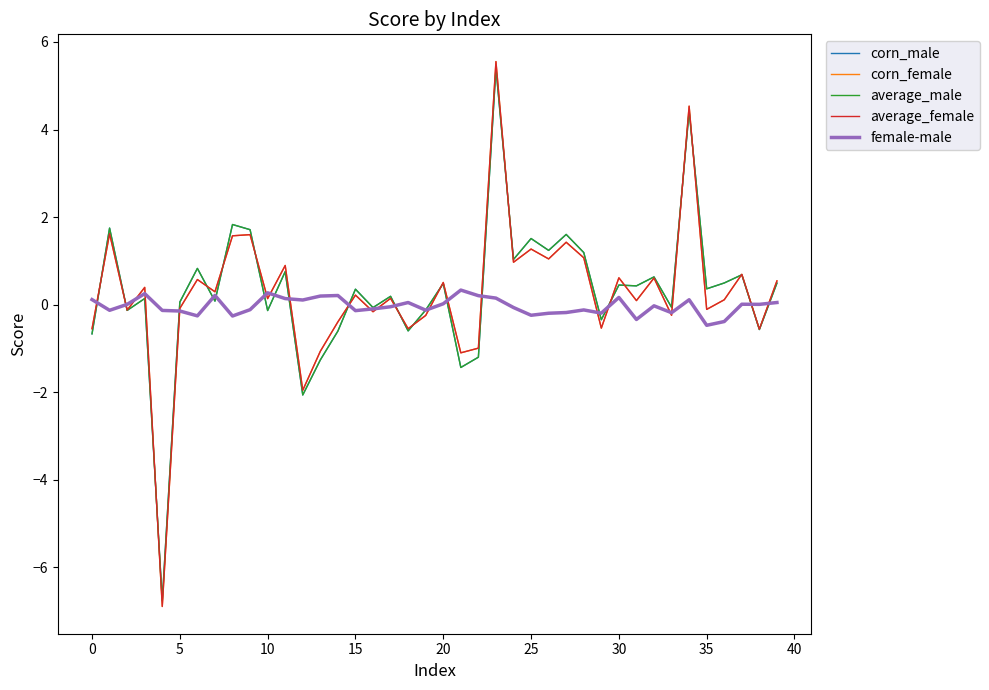

What is the minimum value for average_male?

-6.8